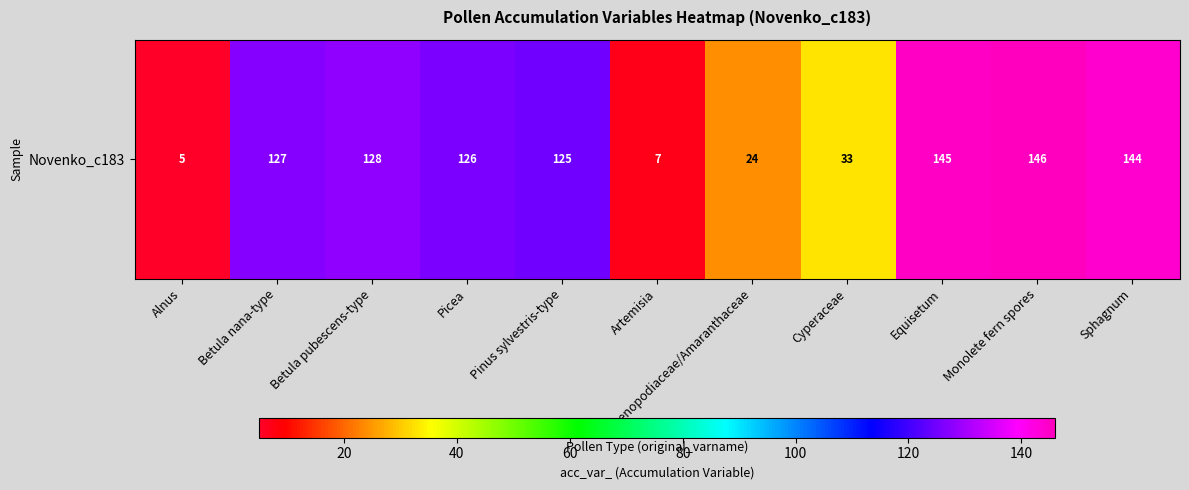

Count the number of data series in this chart.

1